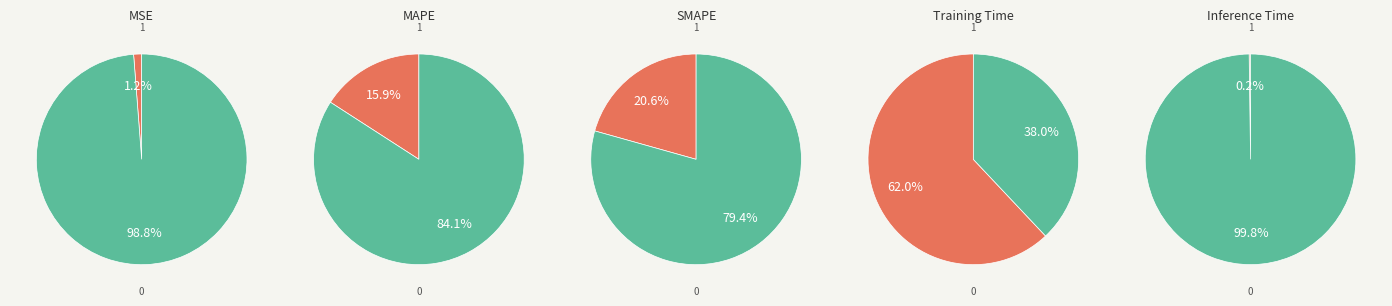

True or false: MAPE accounts for 5% of the total.

False